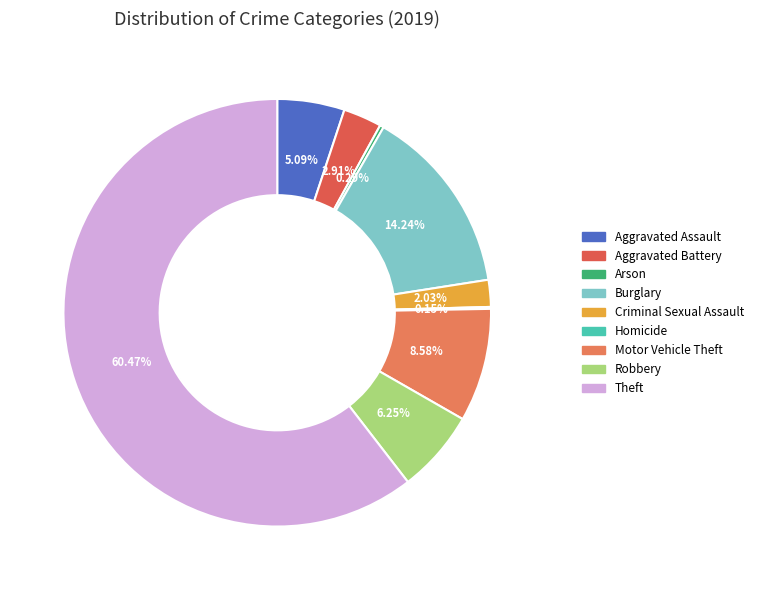

Is the sum of Criminal Sexual Assault and Arson greater than half?

No